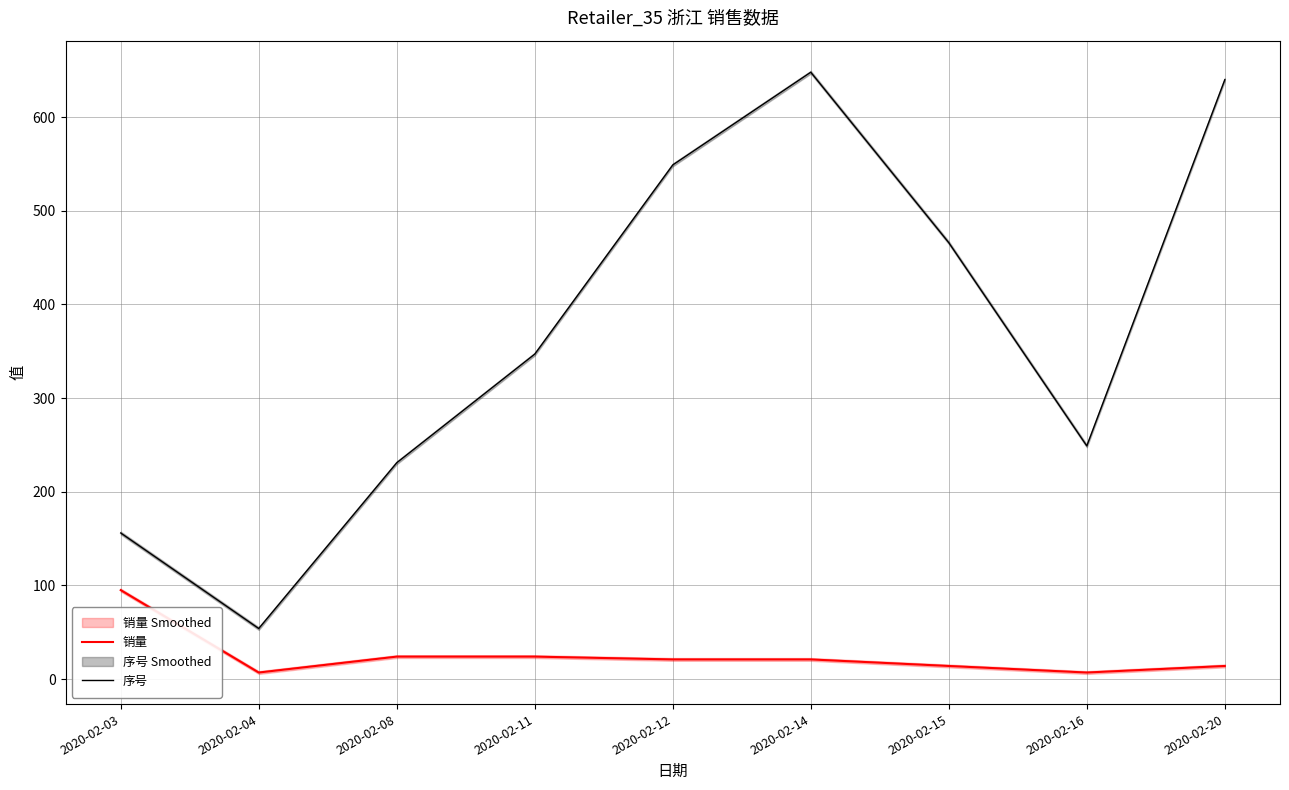

At which category does the chart reach its peak across all series?

2020-02-14